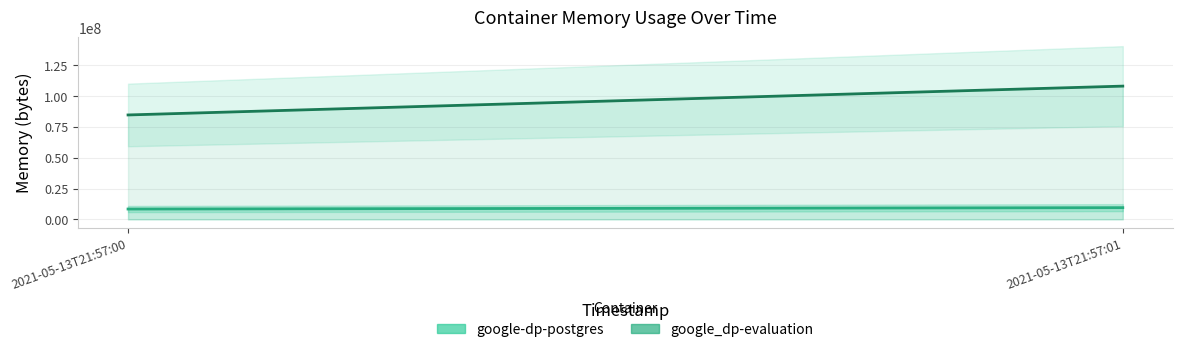

Which series has the largest range (max minus min)?

google_dp-evaluation